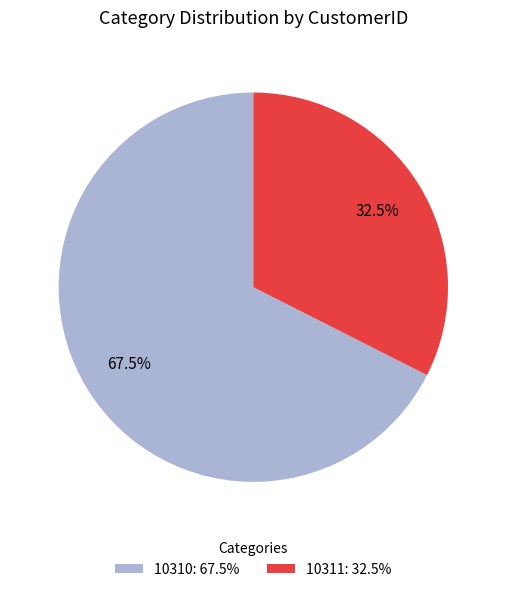

Count the number of slices in the pie.

2